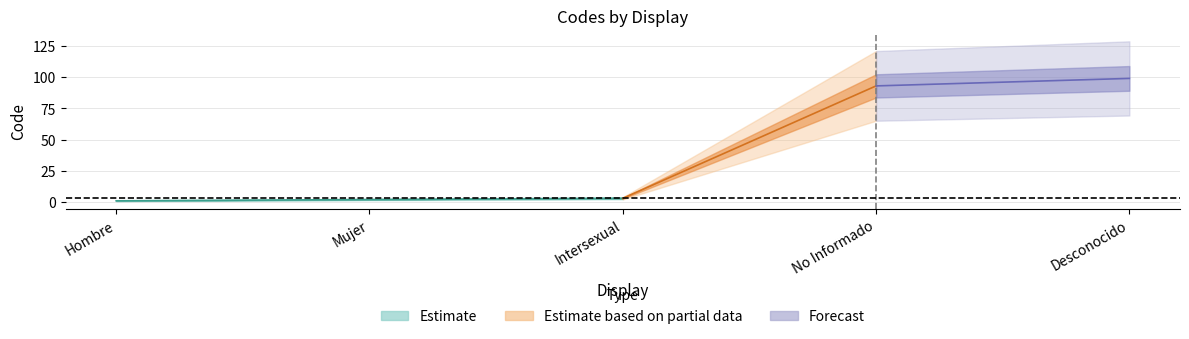

How many data points in Intersexual are less than 3?

2